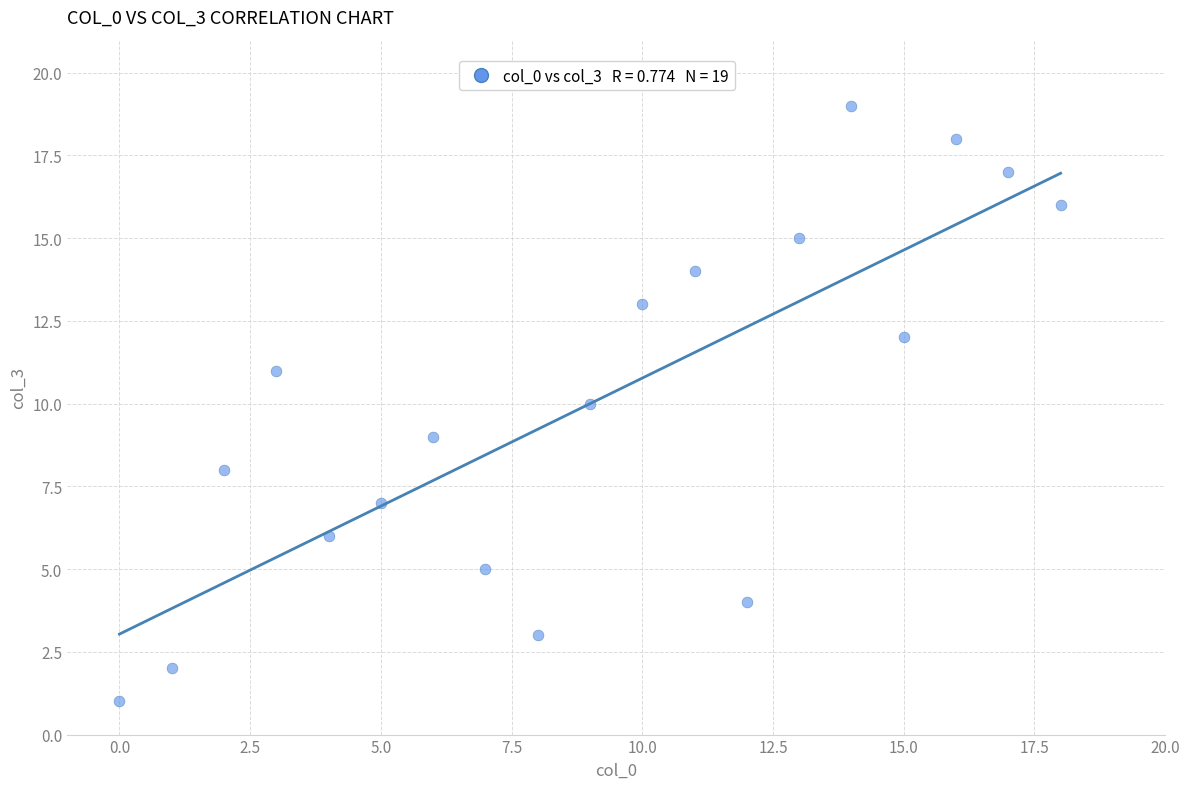

What is the range of X values (max minus min)?

18